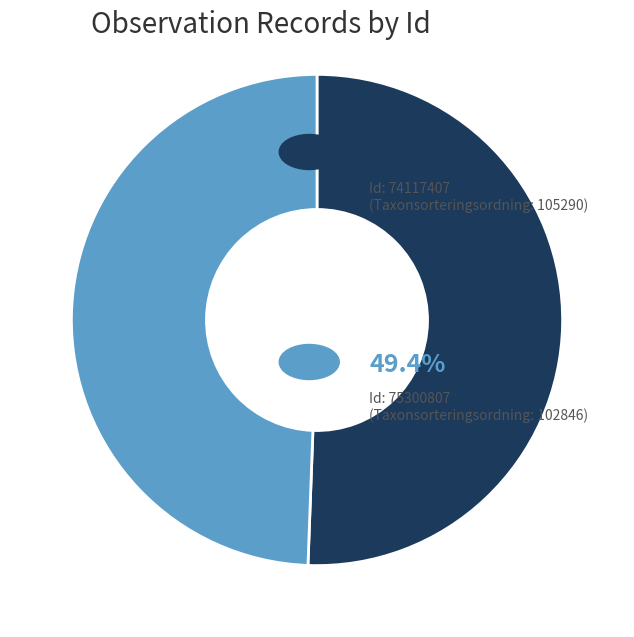

Does any single category account for the majority?

Yes